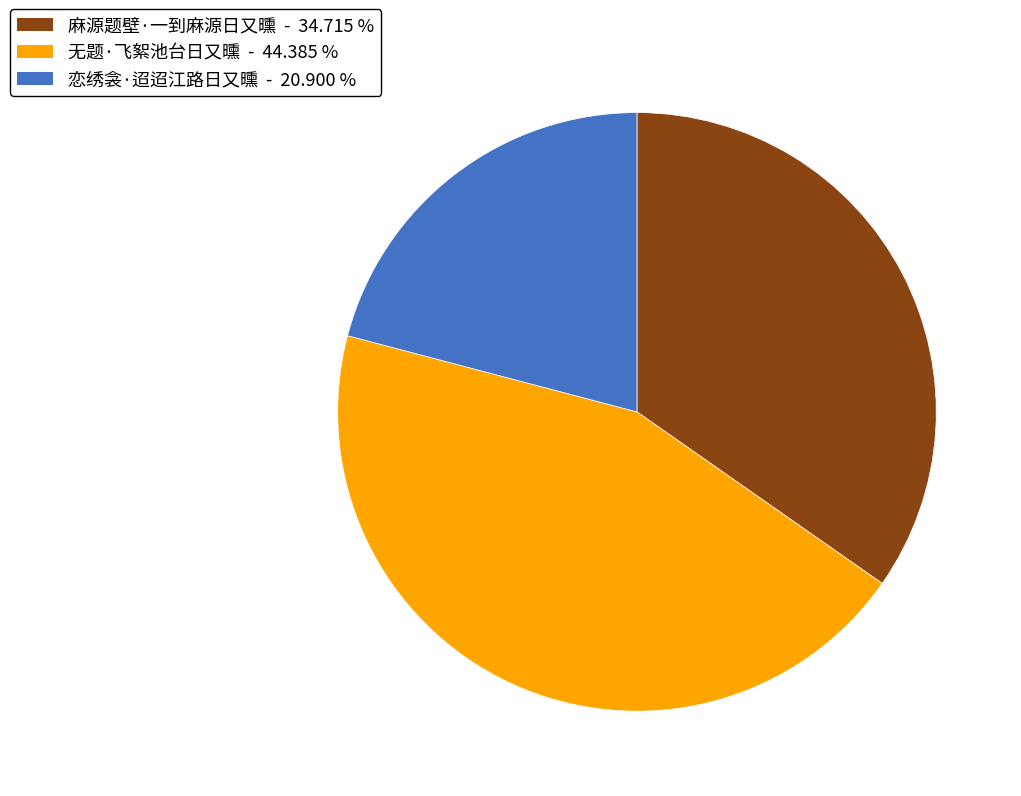

Do 恋绣衾·迢迢江路日又曛 and 无题·飞絮池台日又曛 together represent more than half of the pie?

Yes